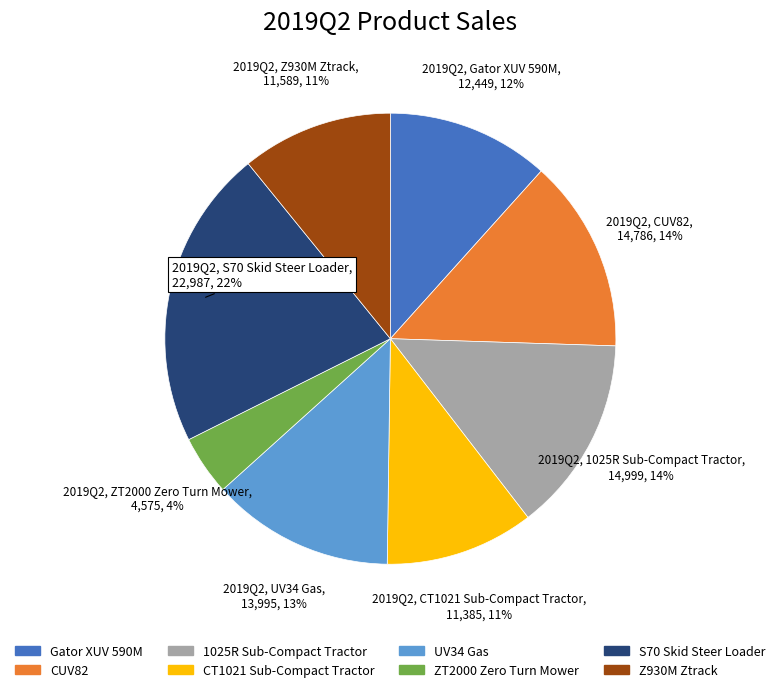

Is the sum of CUV82 and Gator XUV 590M greater than half?

No